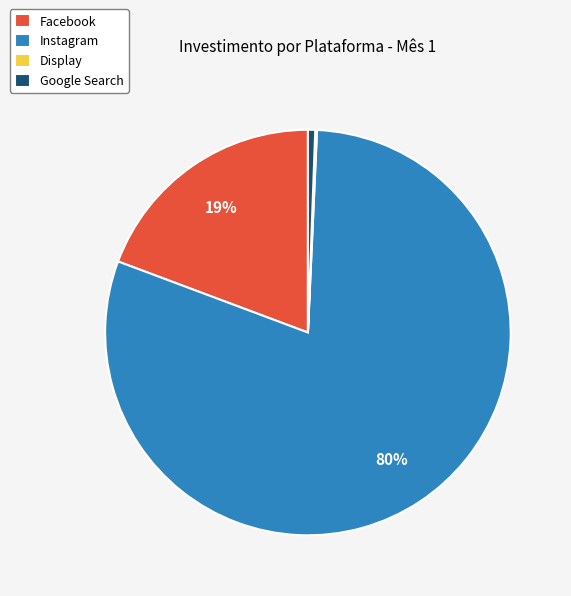

Between Instagram and Facebook, which is larger?

Instagram